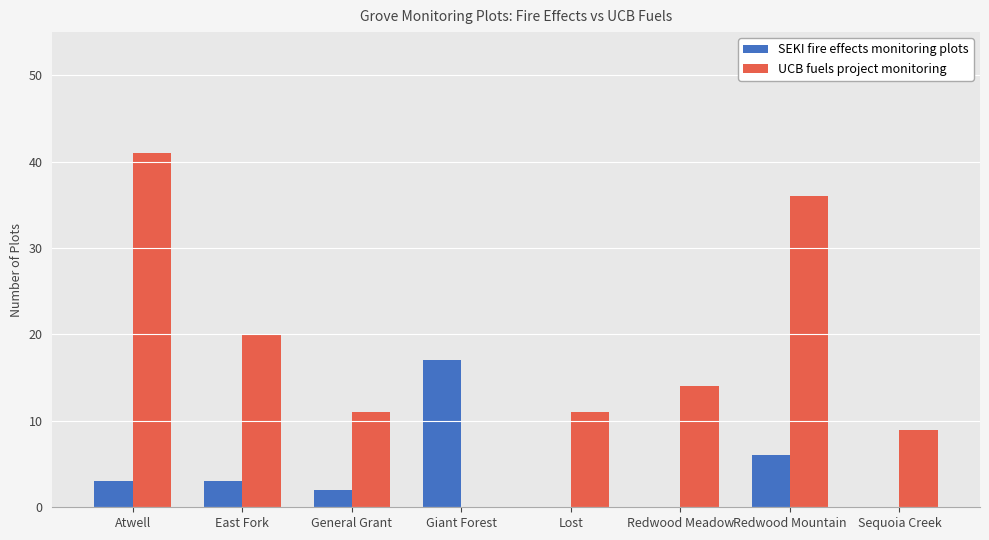

Between East Fork and General Grant, which series saw the biggest shift?

UCB fuels project monitoring